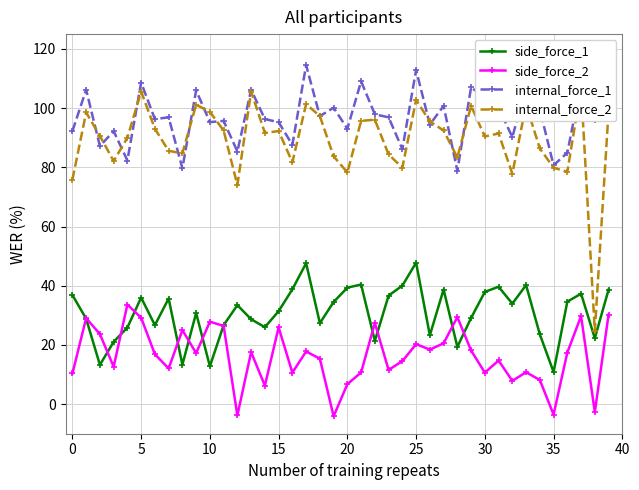

What is the highest value of the internal_force_1 series?

114.5